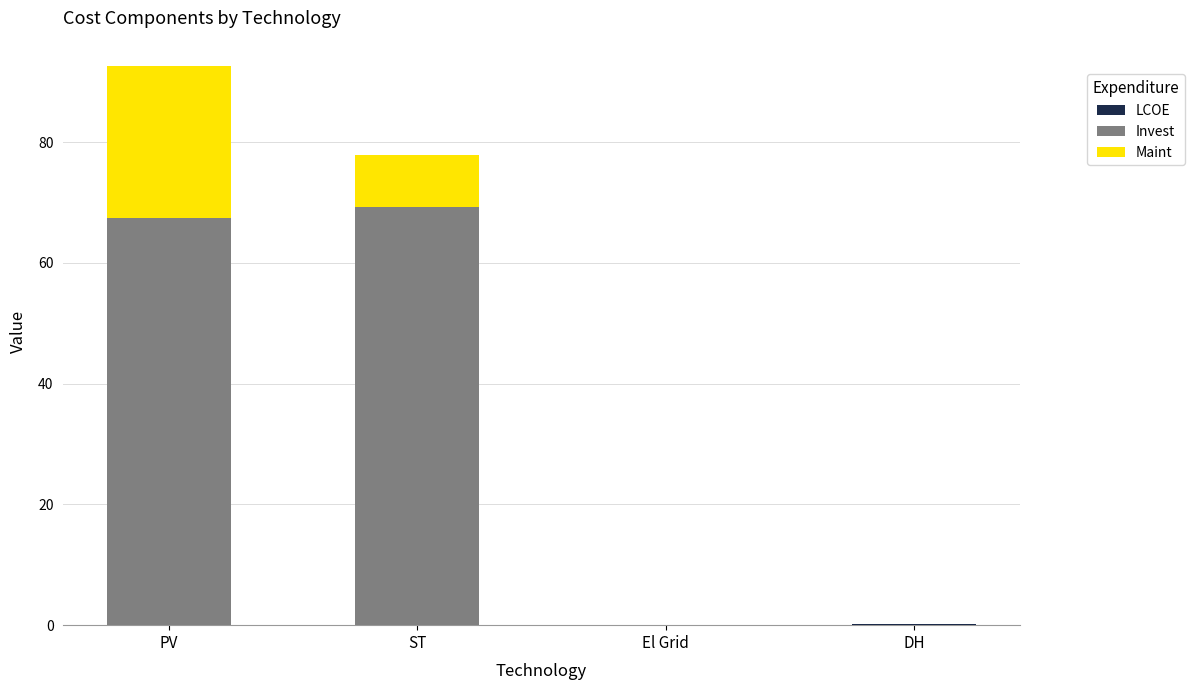

At which category is the sum across all series the highest?

PV